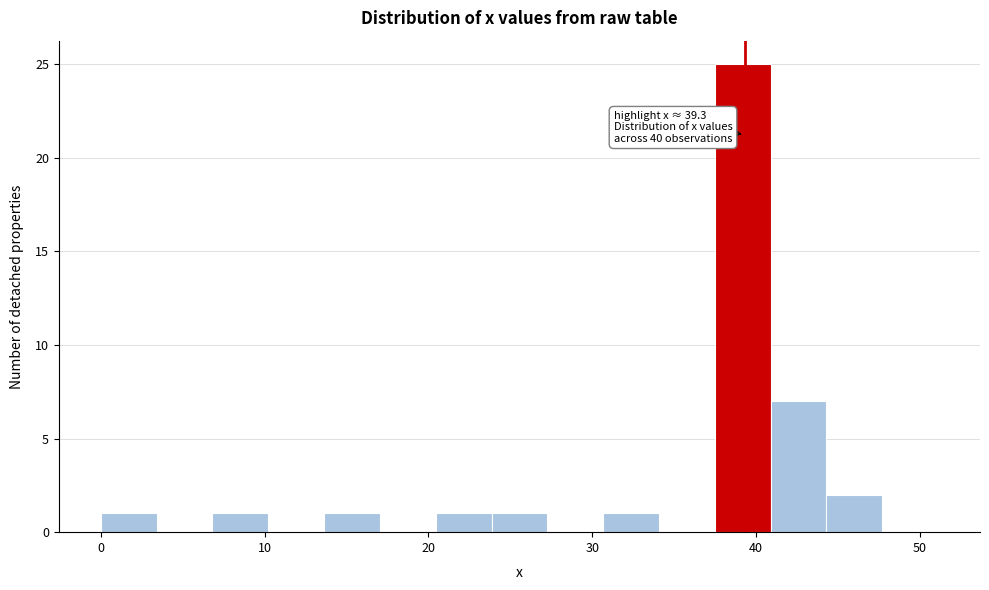

Read against the x-axis, roughly where is the centre of the tallest bar?

39